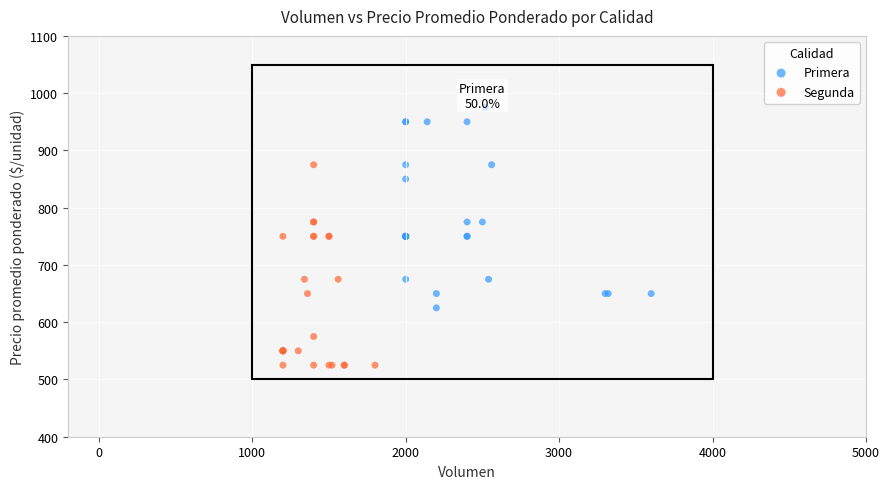

Which series reaches the minimum Y coordinate?

Segunda